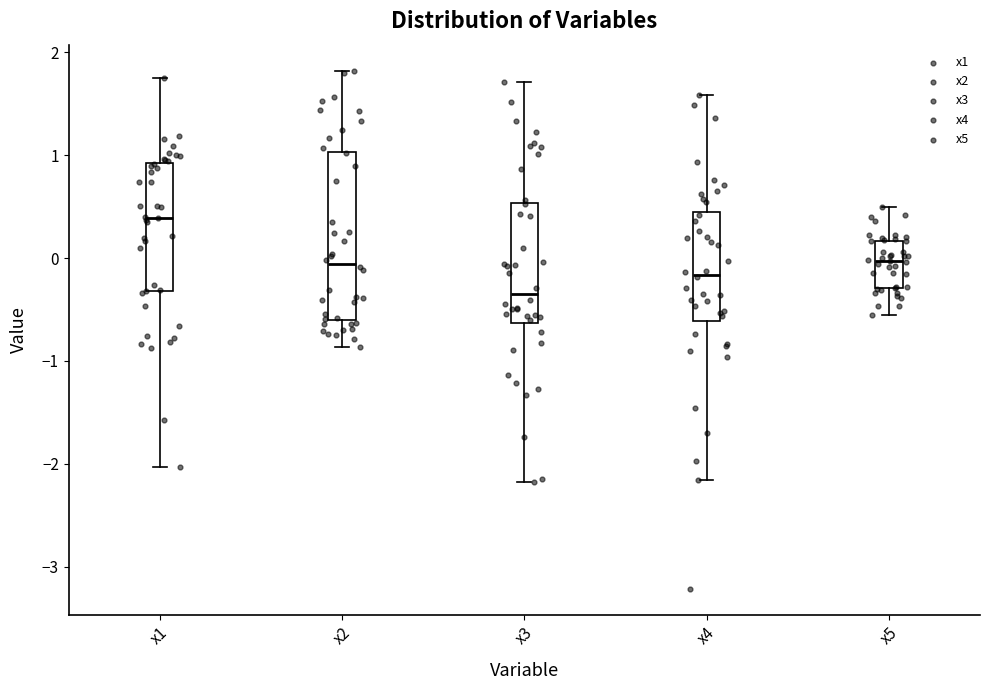

Which box has the highest median line?

x1